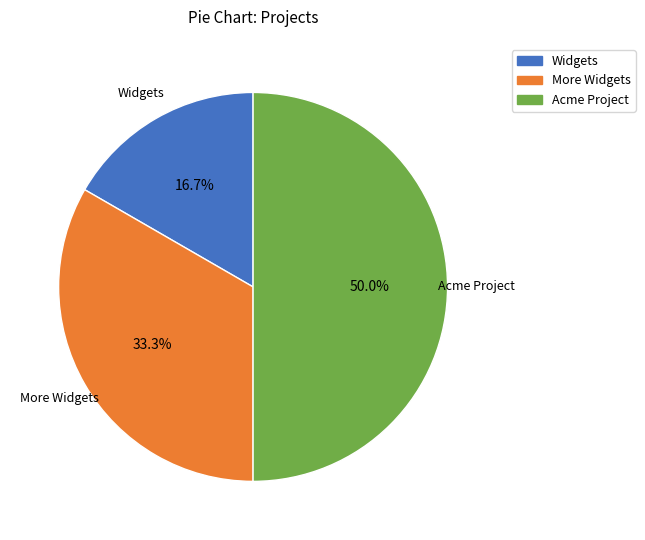

Which slice is the smallest?

Widgets